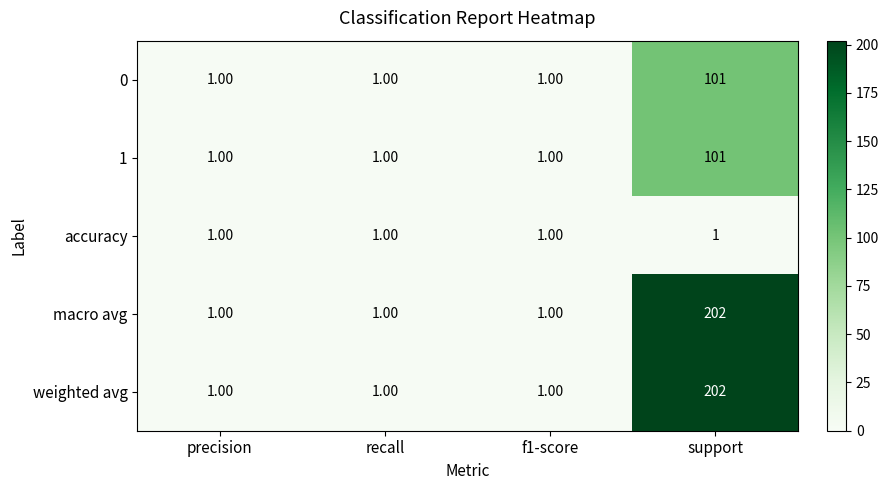

What is the sum of the macro avg values at recall and support?

203